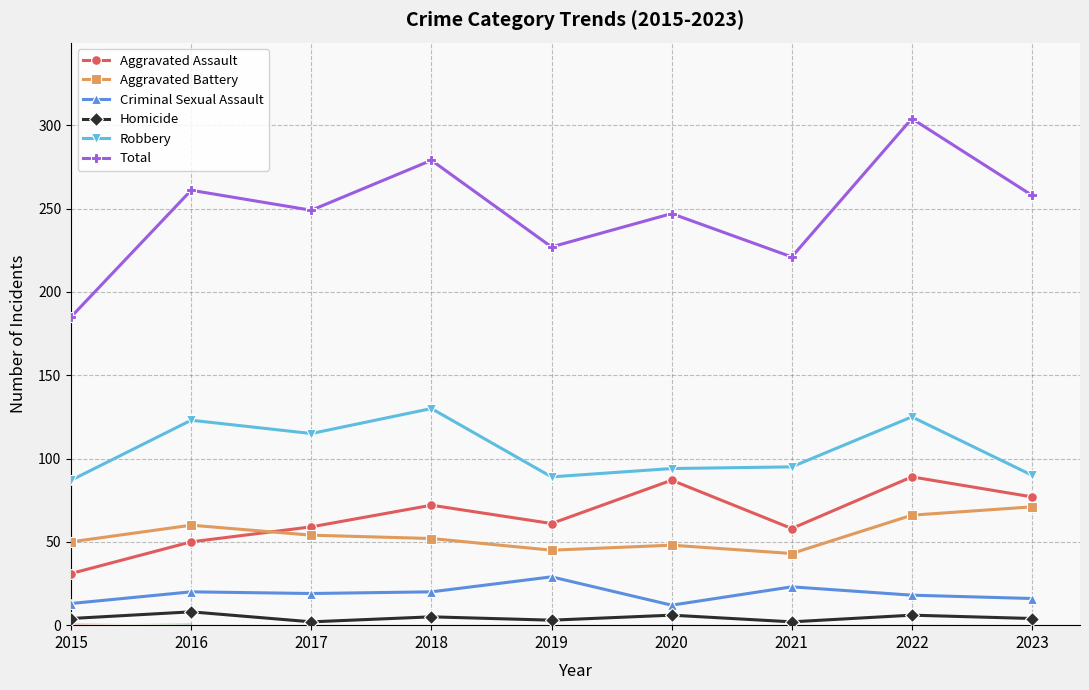

True or false: Total has more than 2 interior local peaks.

True